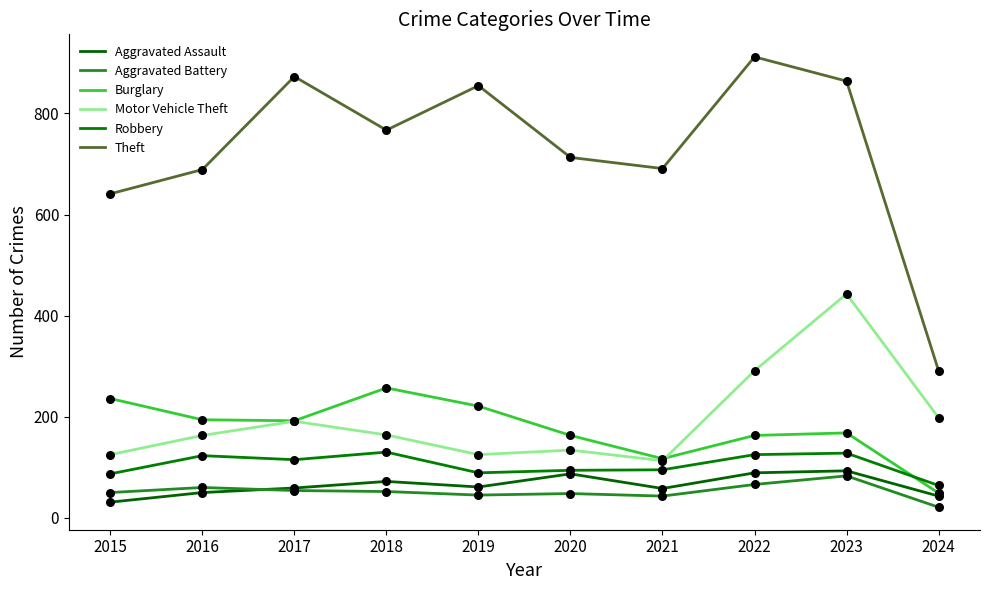

What is the total value across all series at 2022?

1646